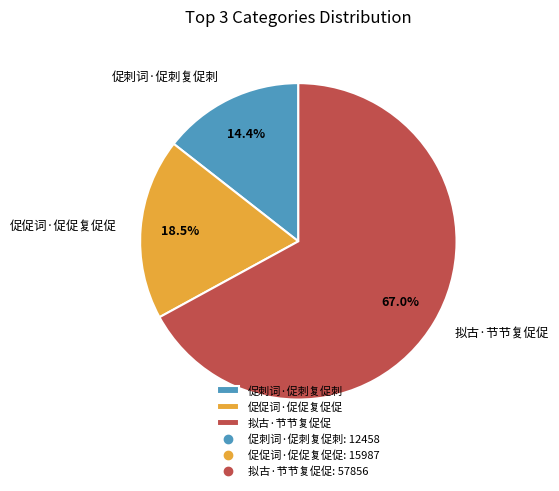

Which slice represents more than half of the pie?

拟古·节节复促促